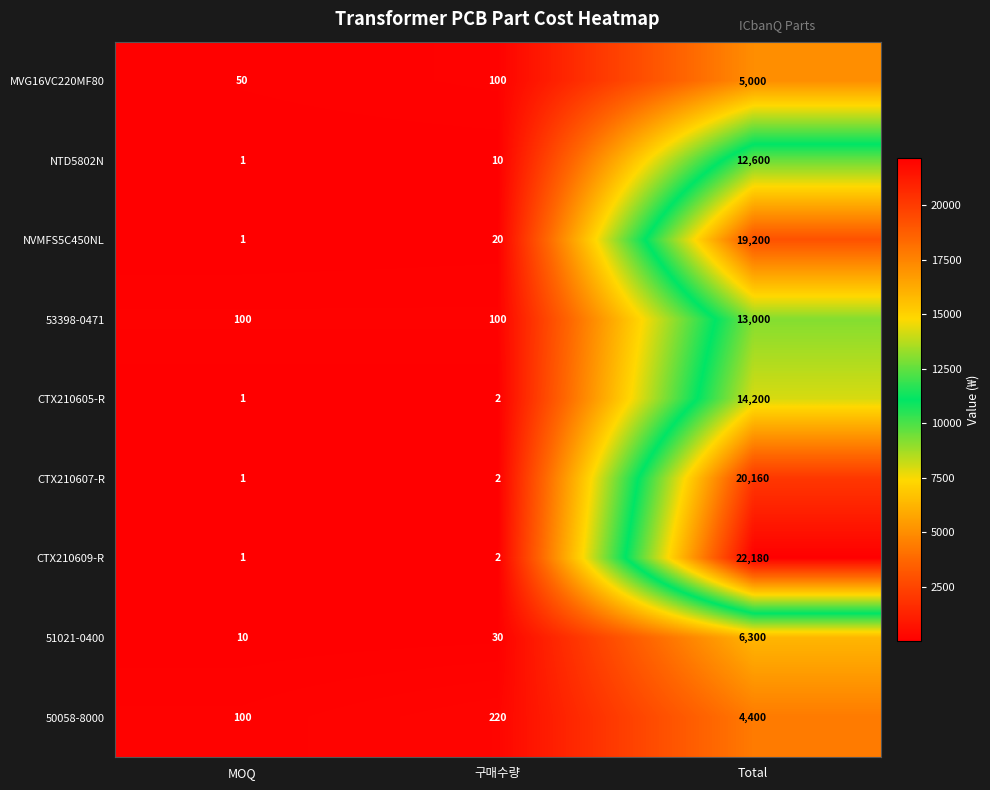

The CTX210609-R series shows 8545 at Total. True or false?

False